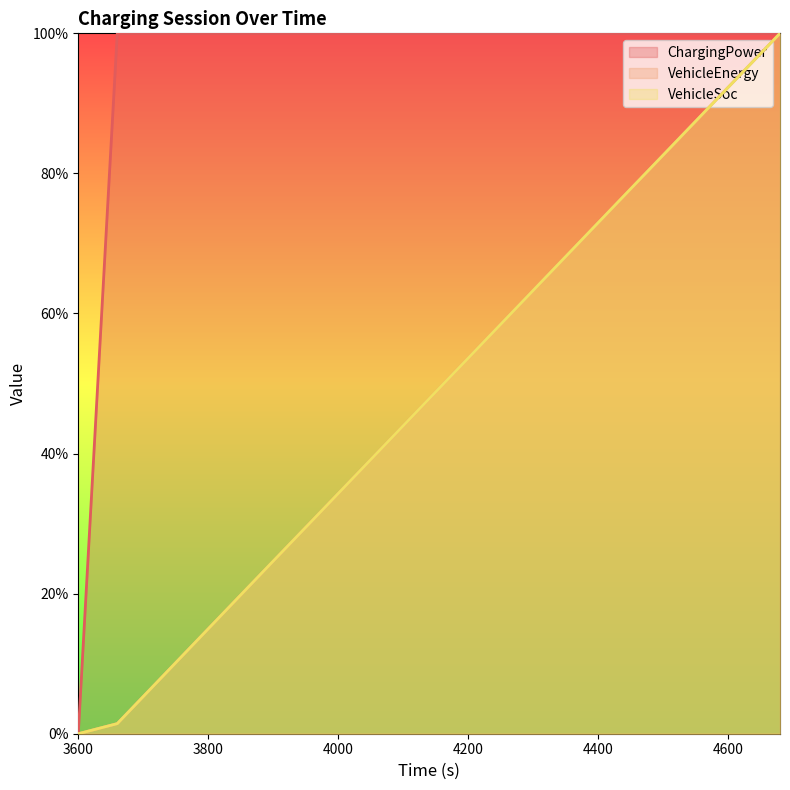

What is the average value of the VehicleSoc series?

48.1